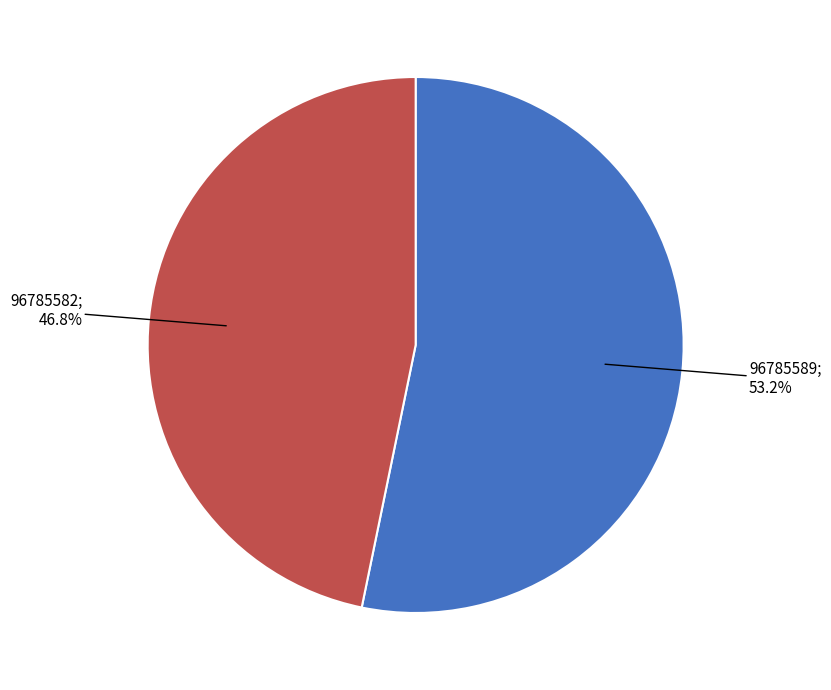

Is there a majority slice in this chart?

Yes